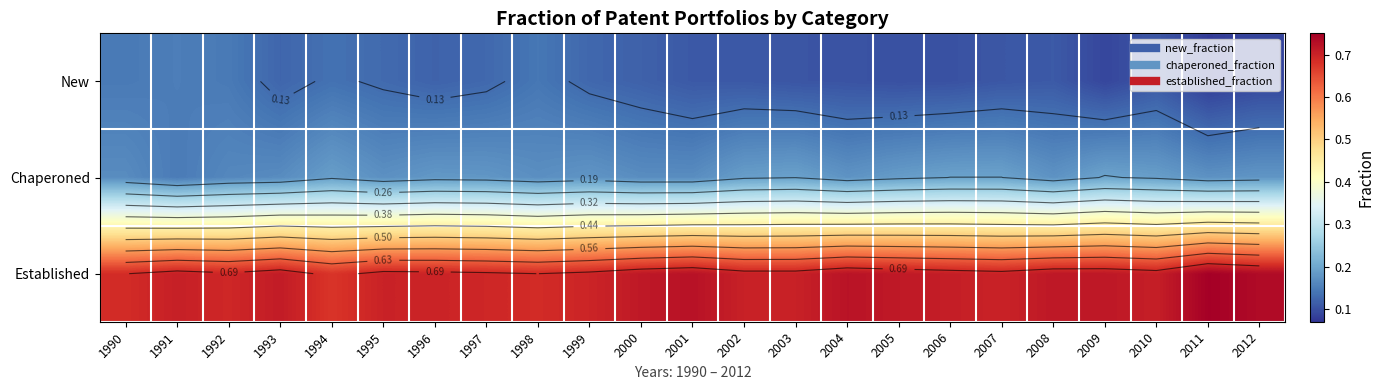

Which series has the largest total across all categories?

Established